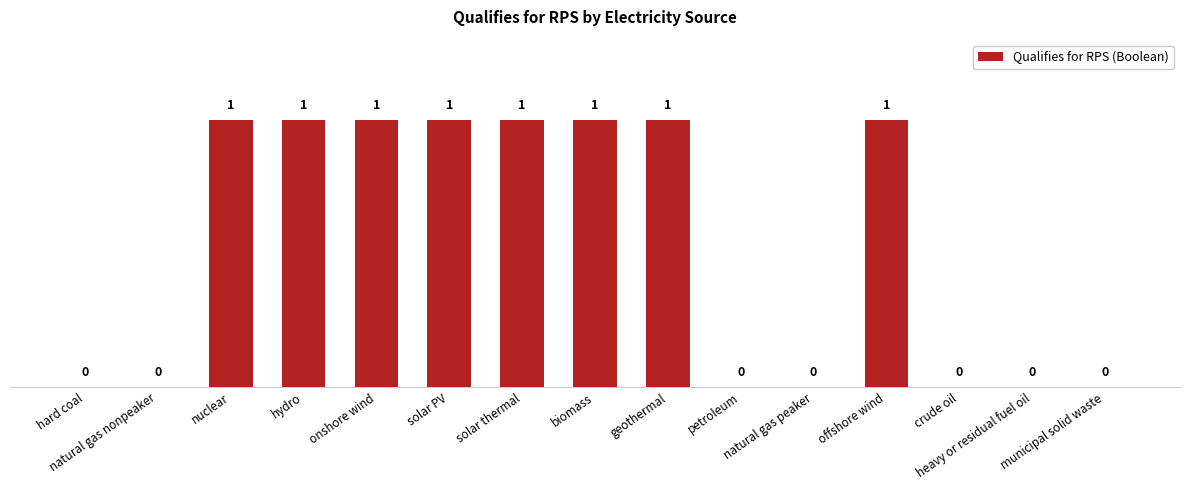

Approximately how many times larger is the value at onshore wind compared to biomass?

1.0